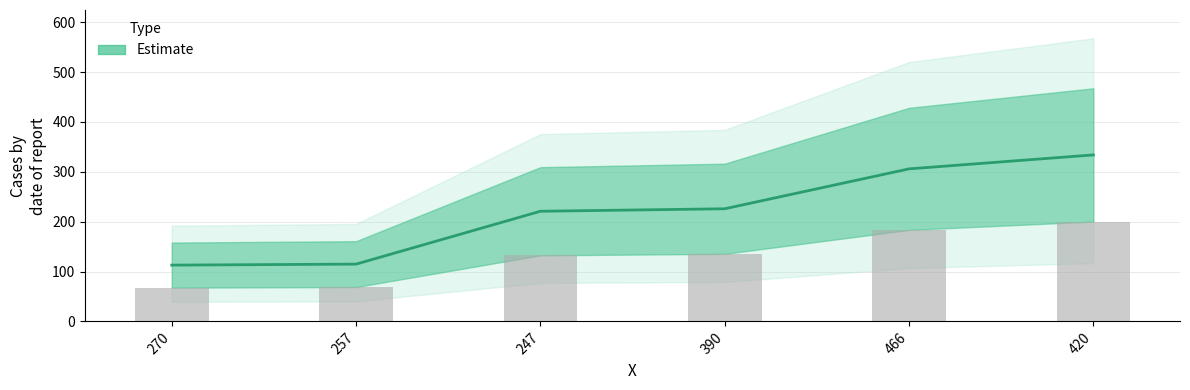

List the labels in order of value, smallest first.

270, 257, 247, 390, 466, 420